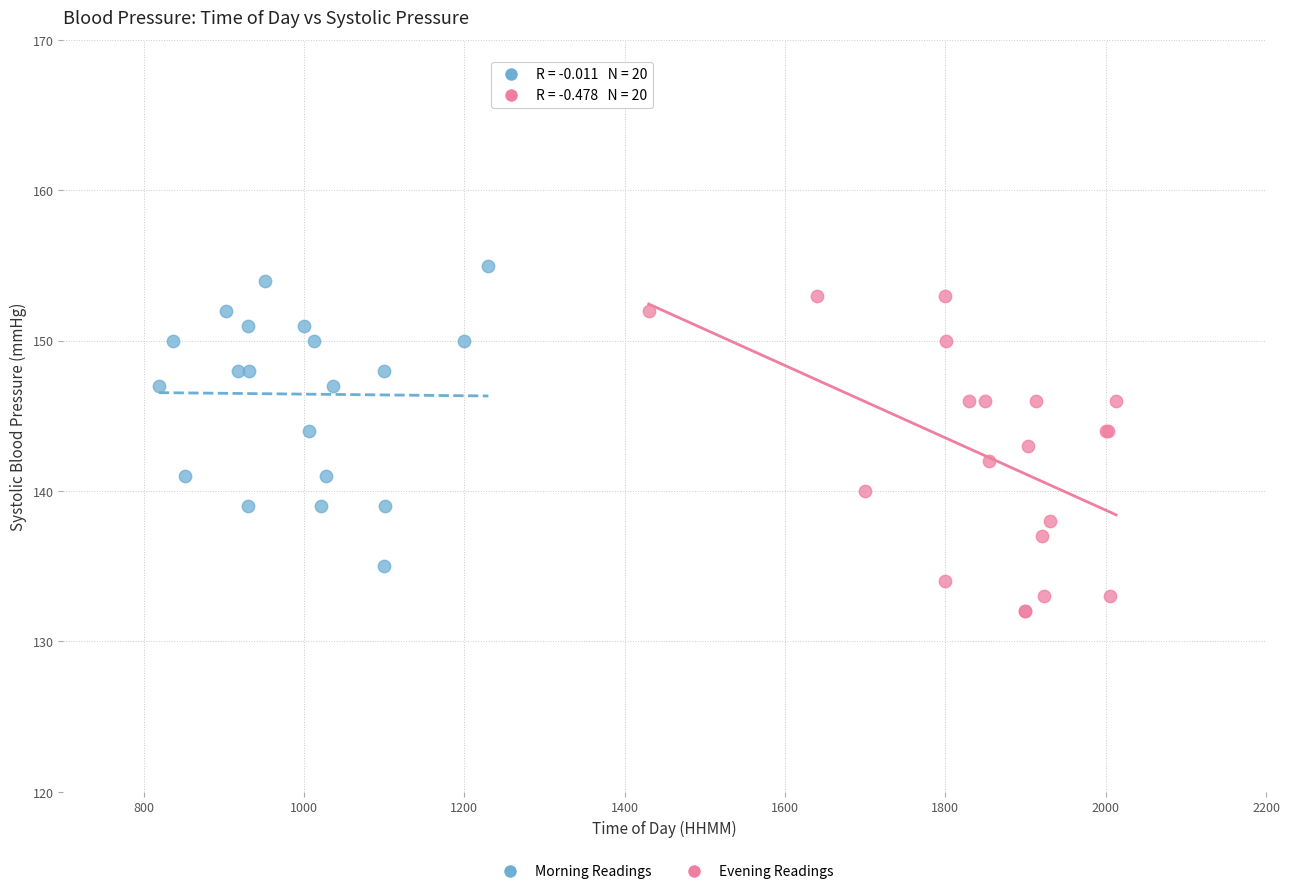

Which series reaches the minimum Y coordinate?

Evening Readings